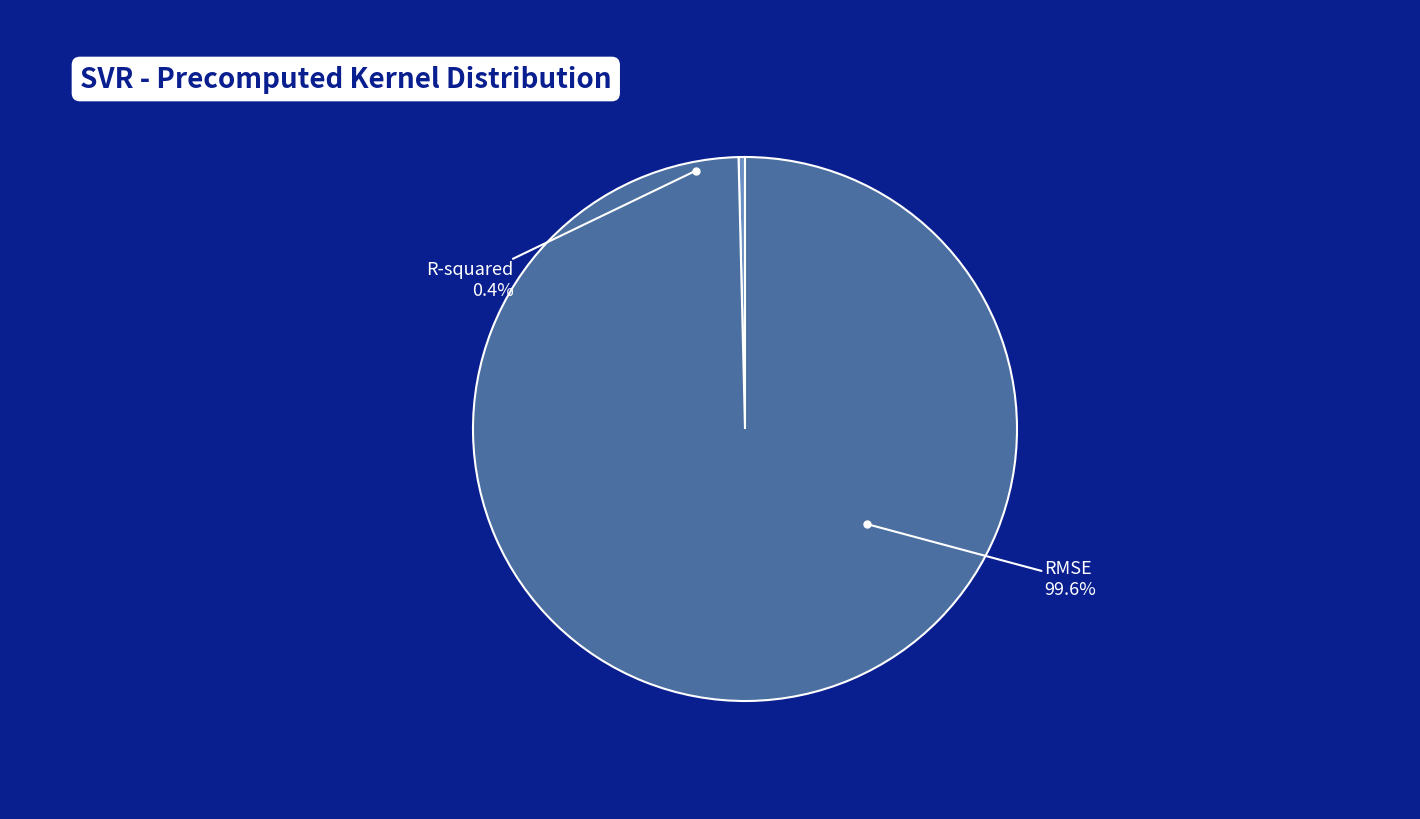

Is there any slice that represents more than half of the pie?

Yes